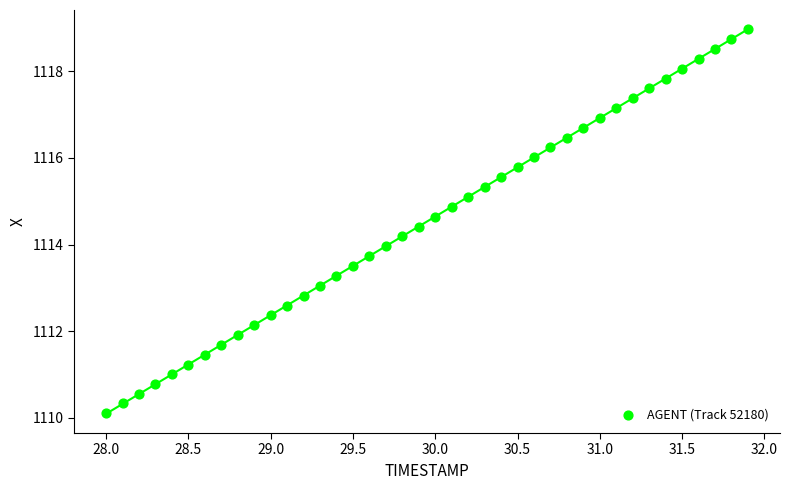

What is the range of Y values (max minus min)?

8.9